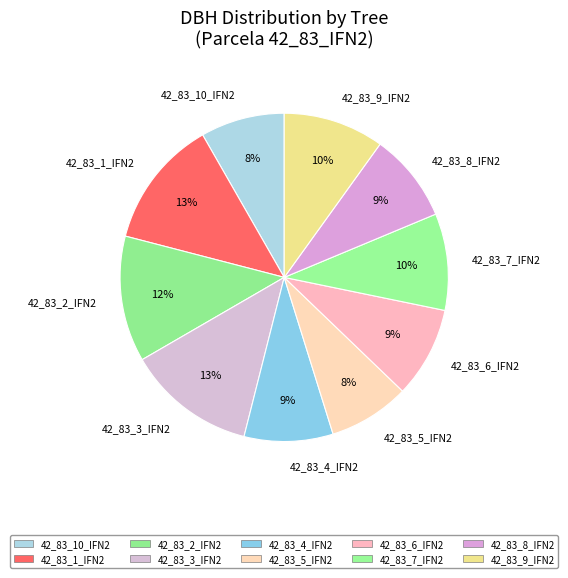

Combined, do 42_83_8_IFN2 and 42_83_2_IFN2 account for over 50%?

No